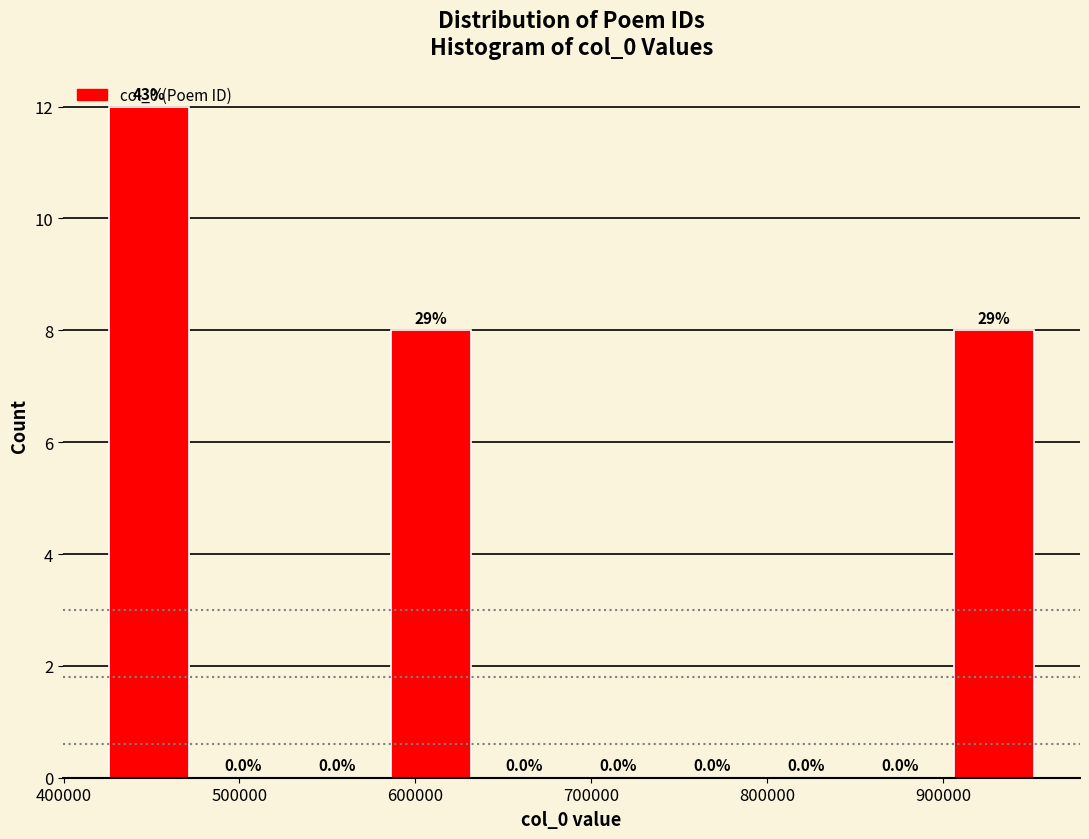

Which range on the x-axis has the tallest bar?

420000 to 480000